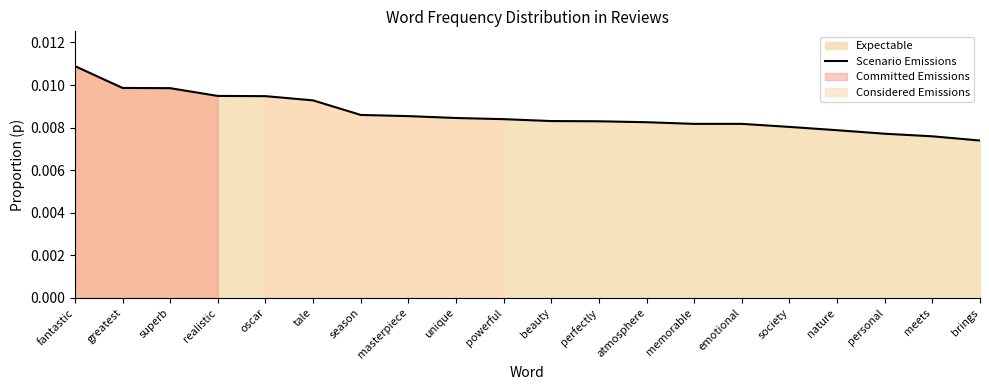

Does the chart have visible grid lines?

No